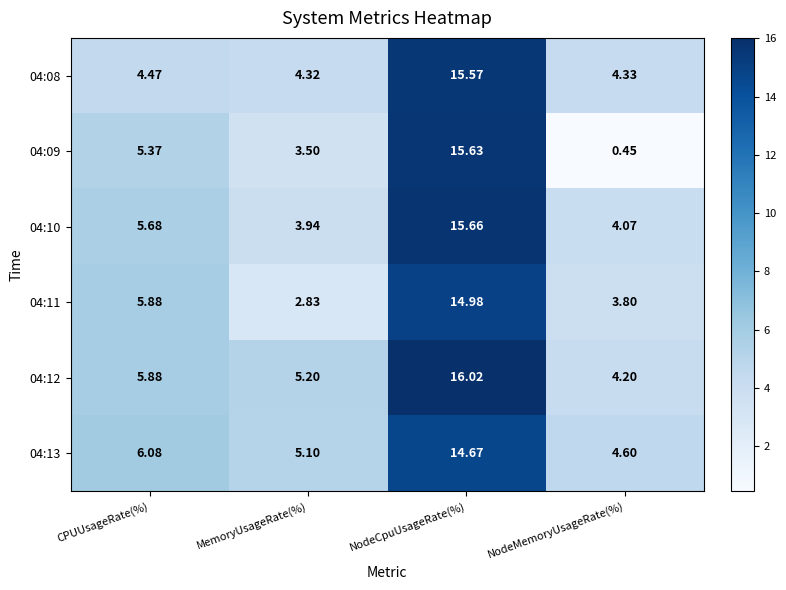

At which label does 04:10 first exceed 5?

CPUUsageRate(%)